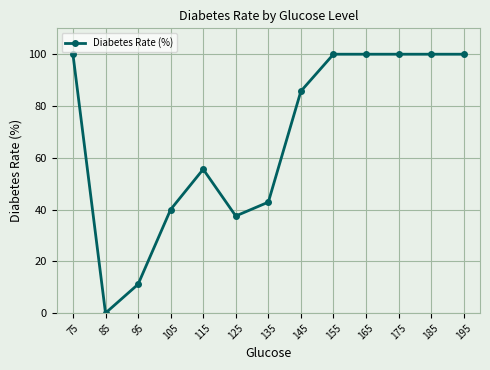

What is the value of the 12th point from the left?

100.0